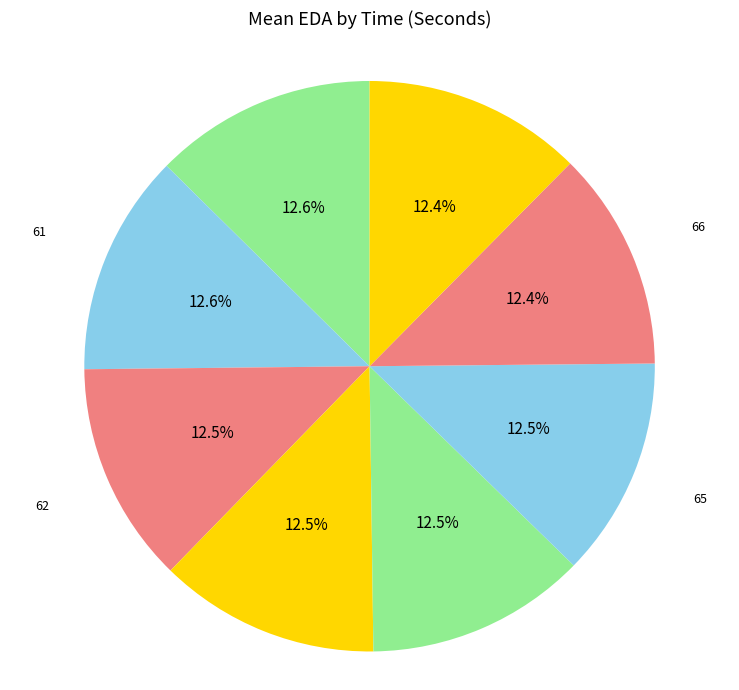

Rank the categories by value from lowest to highest.

67, 66, 65, 64, 63, 62, 61, 60